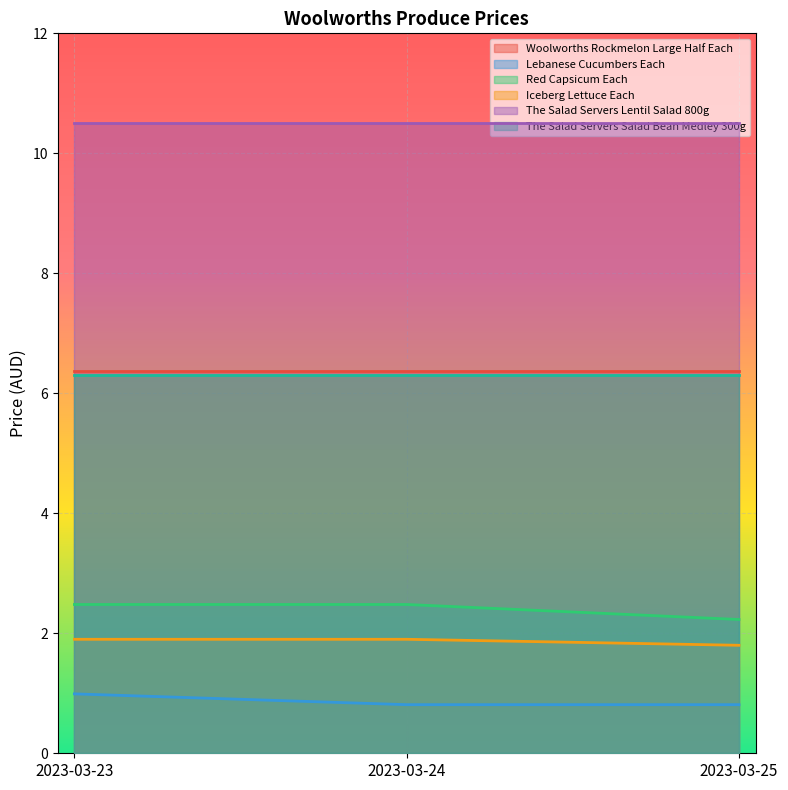

What is the difference between the maximum and minimum values in the Iceberg Lettuce Each series?

0.1